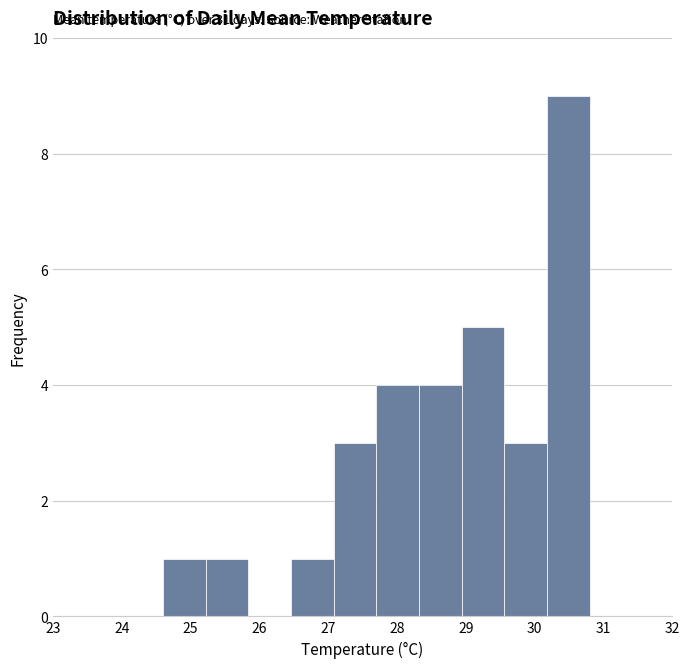

Over which range of the x-axis is the bar tallest?

30.18 to 30.80